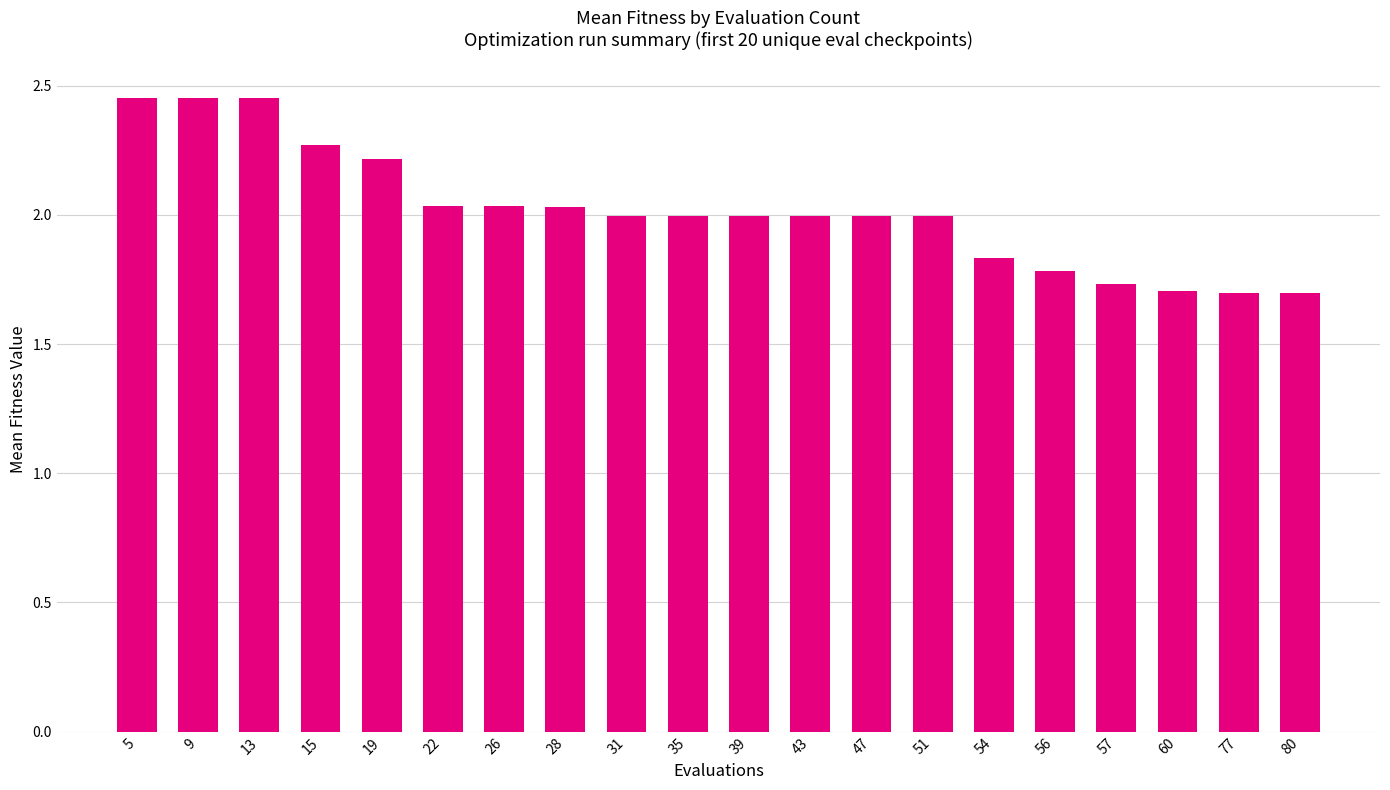

True or false: the data shows 0.5 at 5.

False